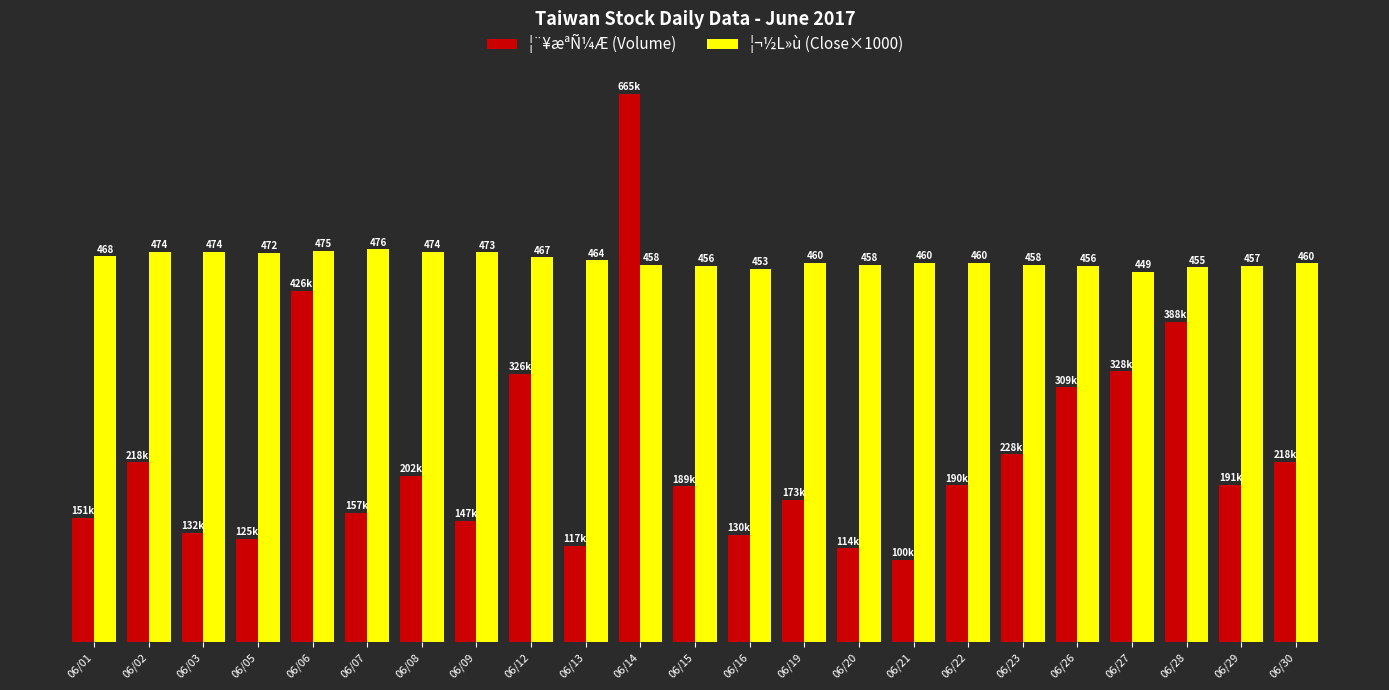

What are all the series names shown in the legend?

¦¨¥æªÑ¼Æ (Volume), ¦¬½L»ù (Close×1000)